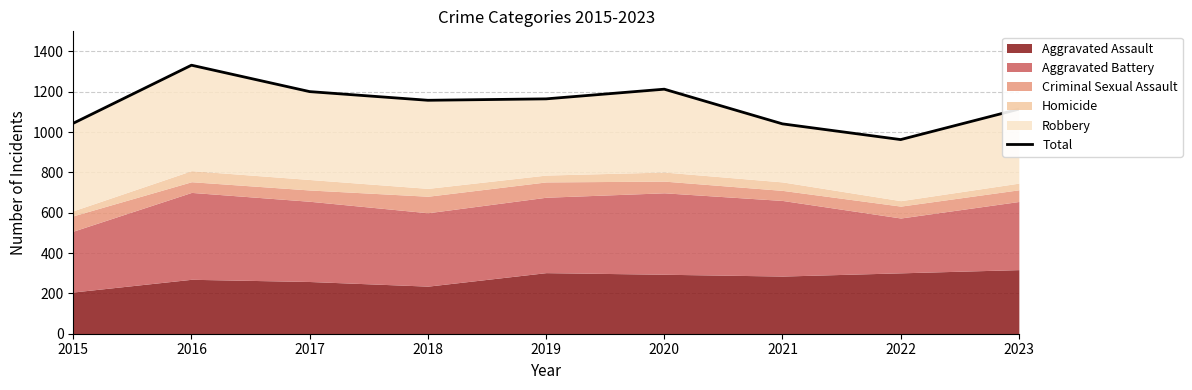

Reading left to right, what are all the values shown in this chart?

1044	1332	1201	1158	1165	1213	1041	963	1114